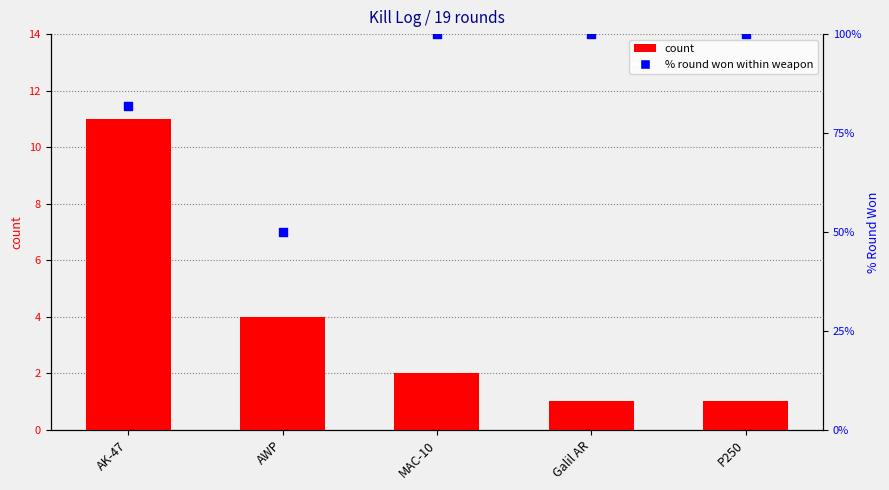

Which series contains the highest Y value?

% round won within weapon